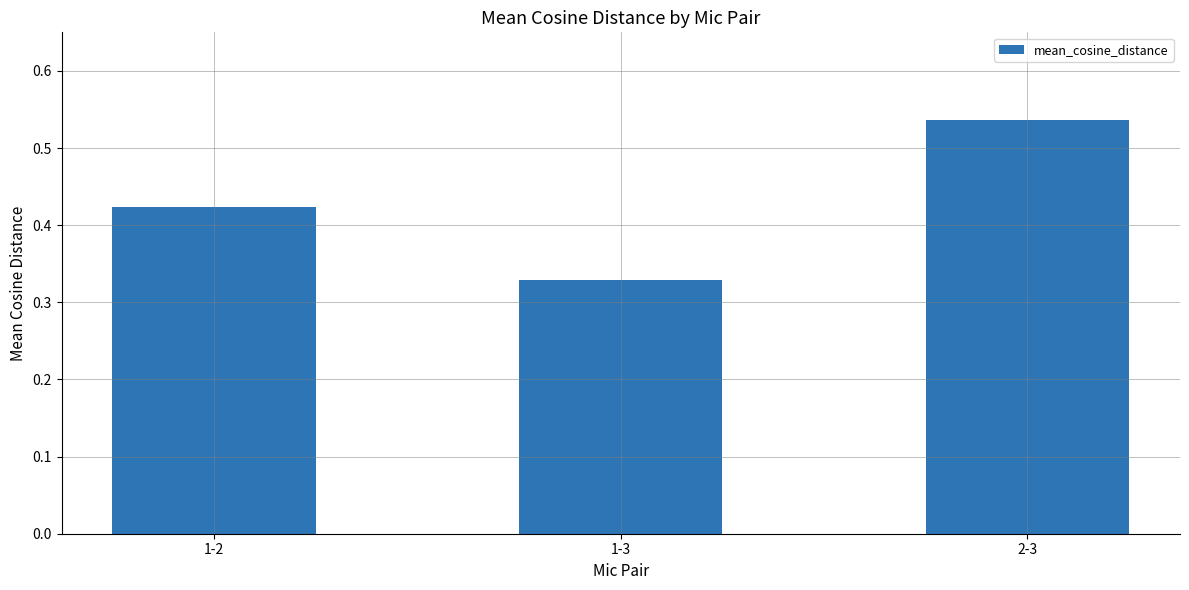

List the labels in order of value, largest first.

2-3, 1-2, 1-3